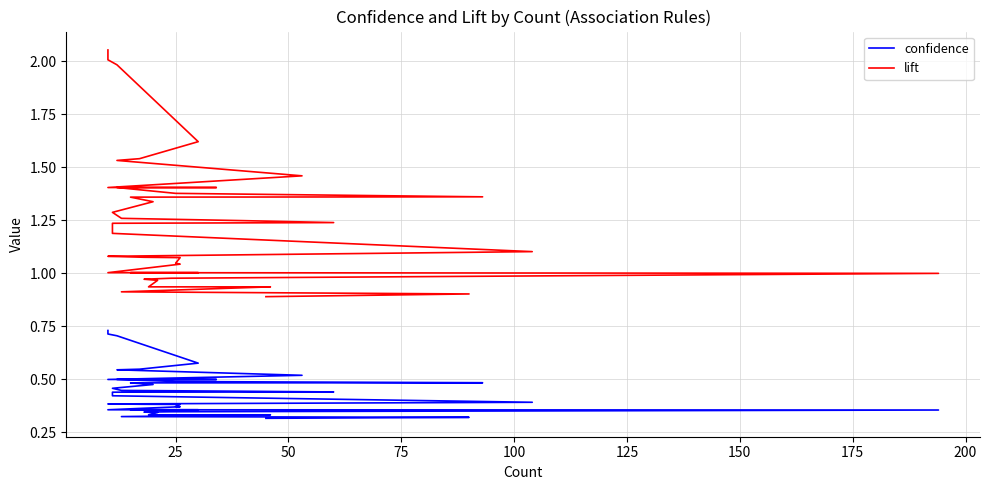

What is the highest value of the confidence series?

0.7